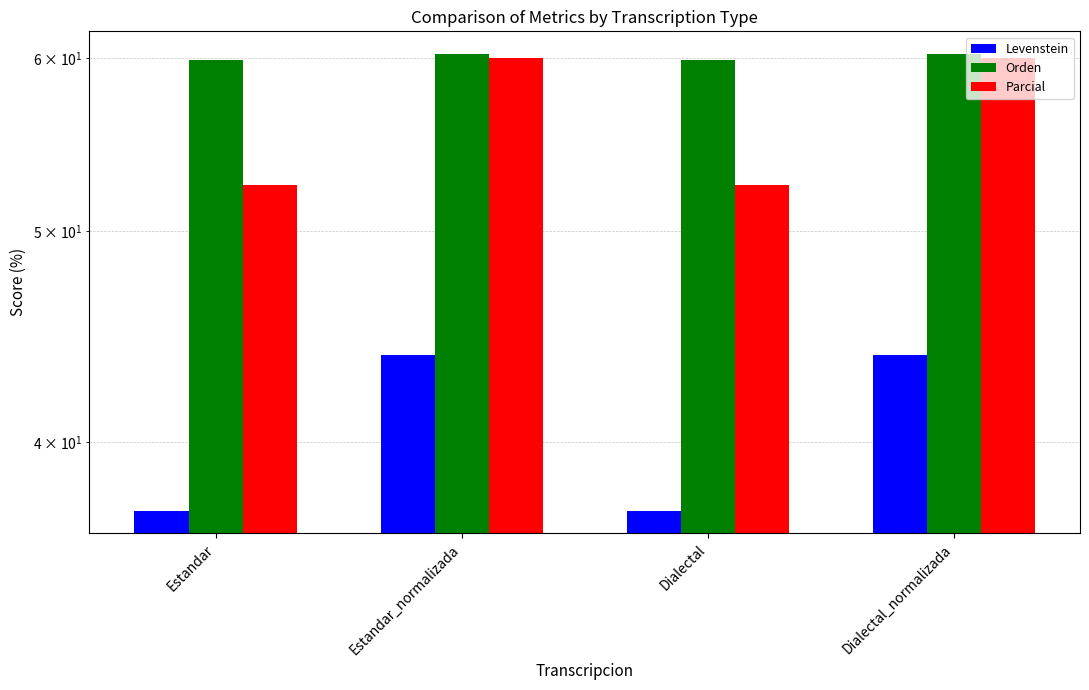

What are all the series names shown in the legend?

Levenstein, Orden, Parcial